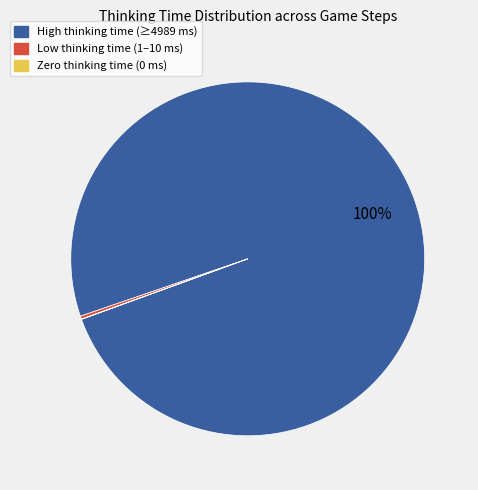

True or false: Low thinking time (1–10 ms) accounts for 10% of the total.

False